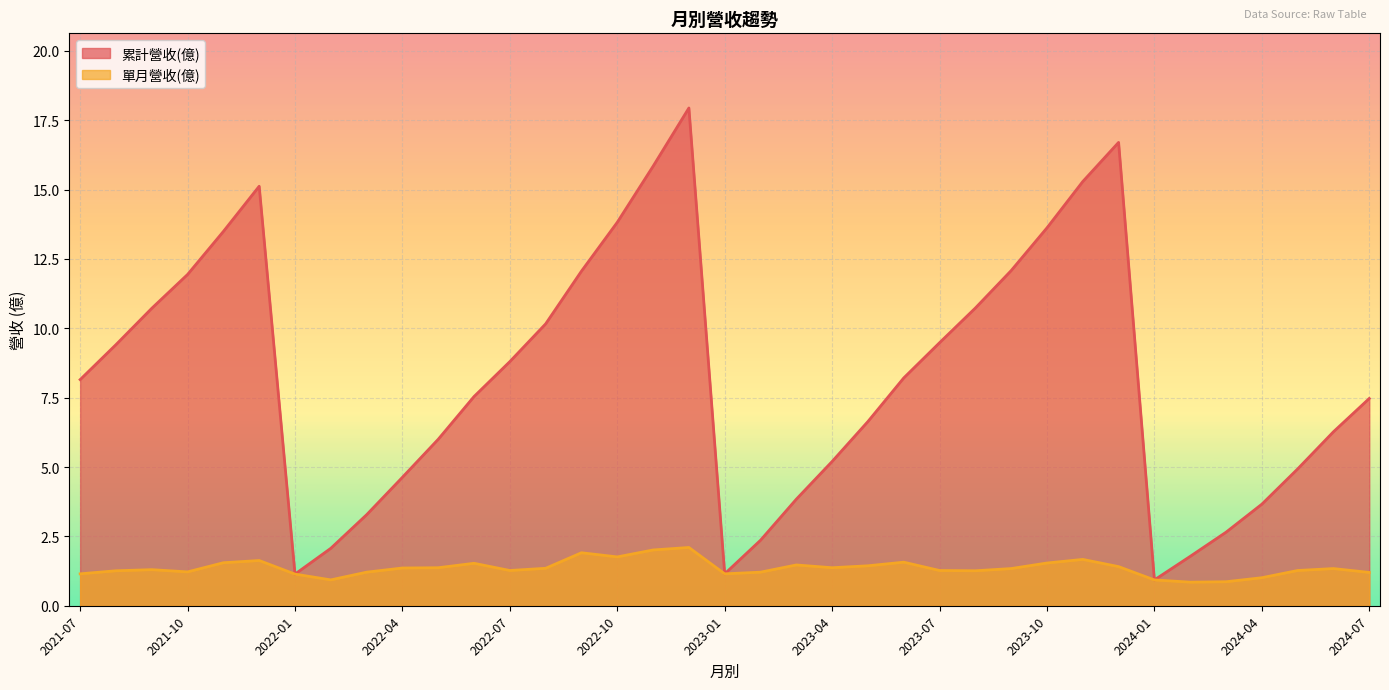

At which label does 單月營收(億) first exceed 1?

2021-07